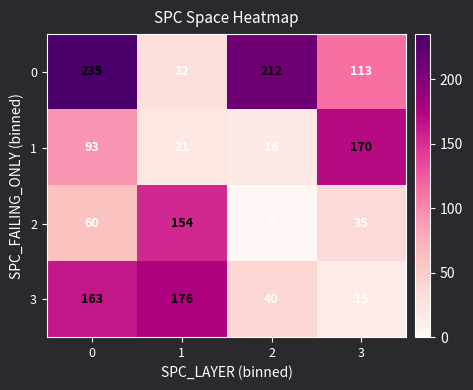

What is the sum of the 3 values at 1 and 2?

216